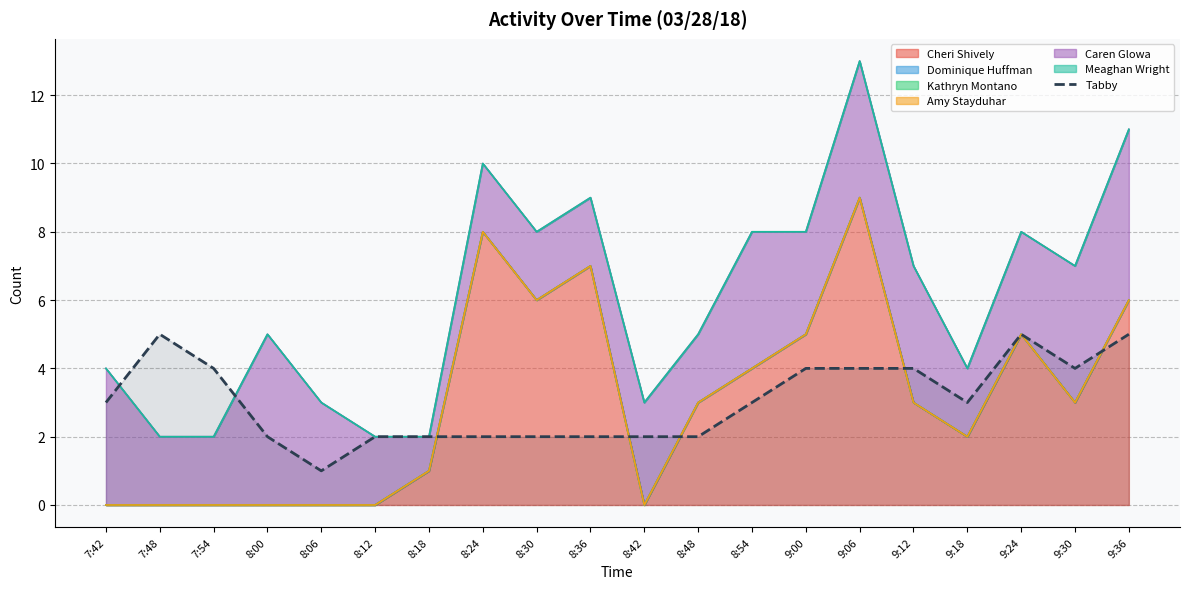

What is the approximate value at 8:42?

2